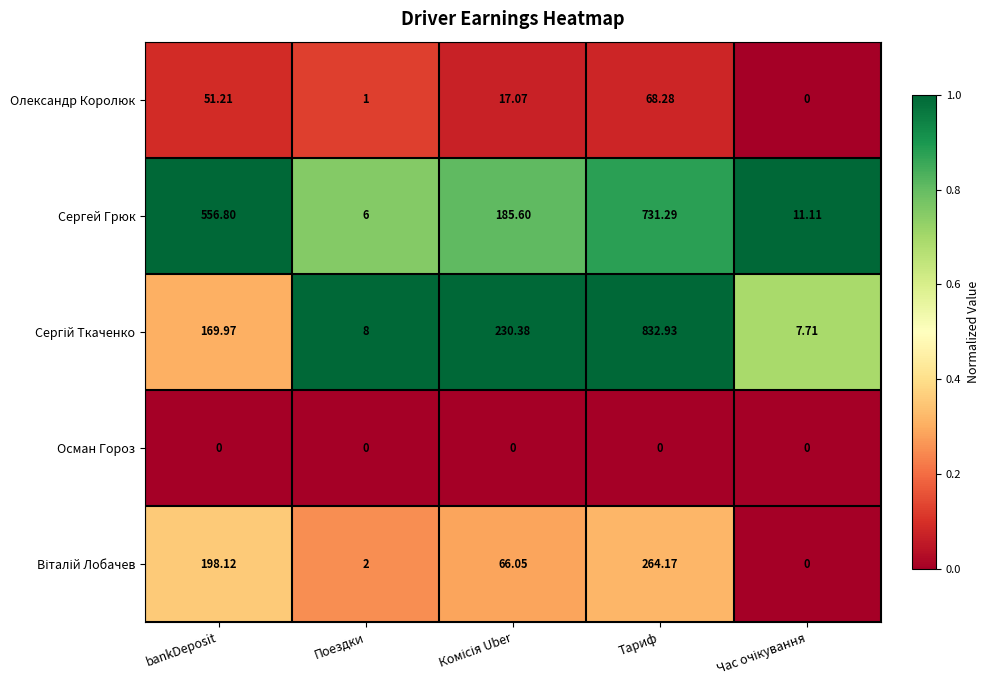

At how many categories does at least one series exceed 0?

5